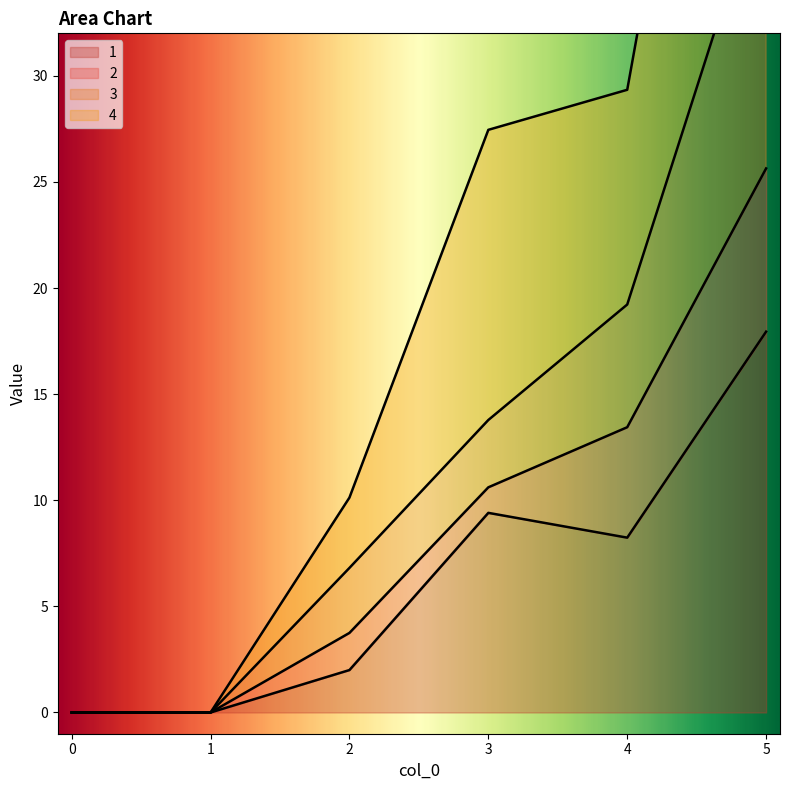

The value of 1 at 2 is 2.0. True or false?

True